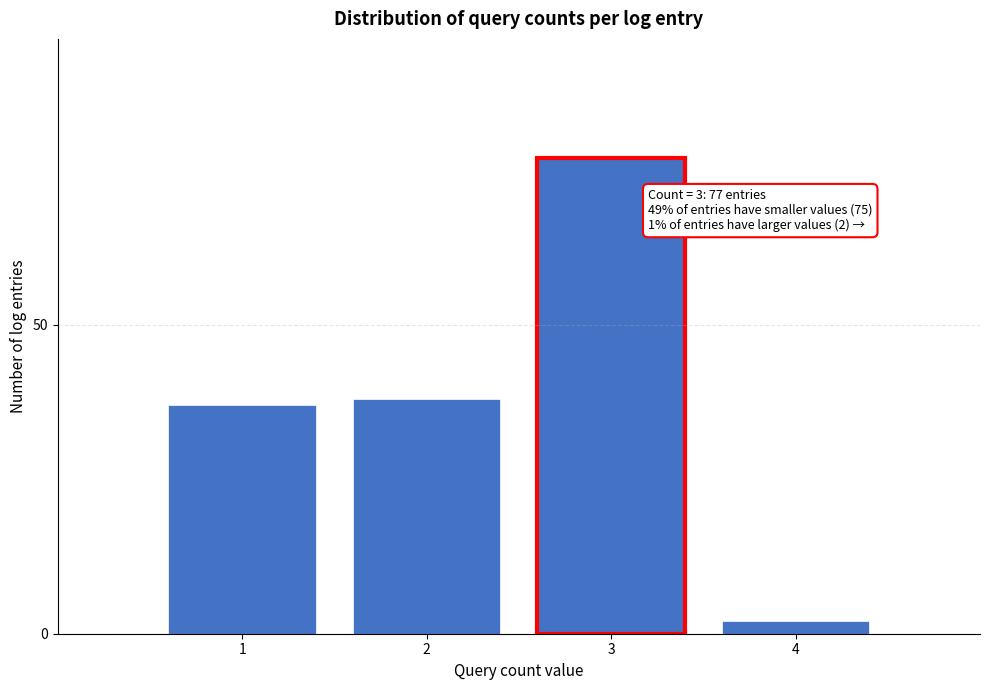

Reading left to right, transcribe all the data shown in this chart.

1=37	2=38	3=77	4=2